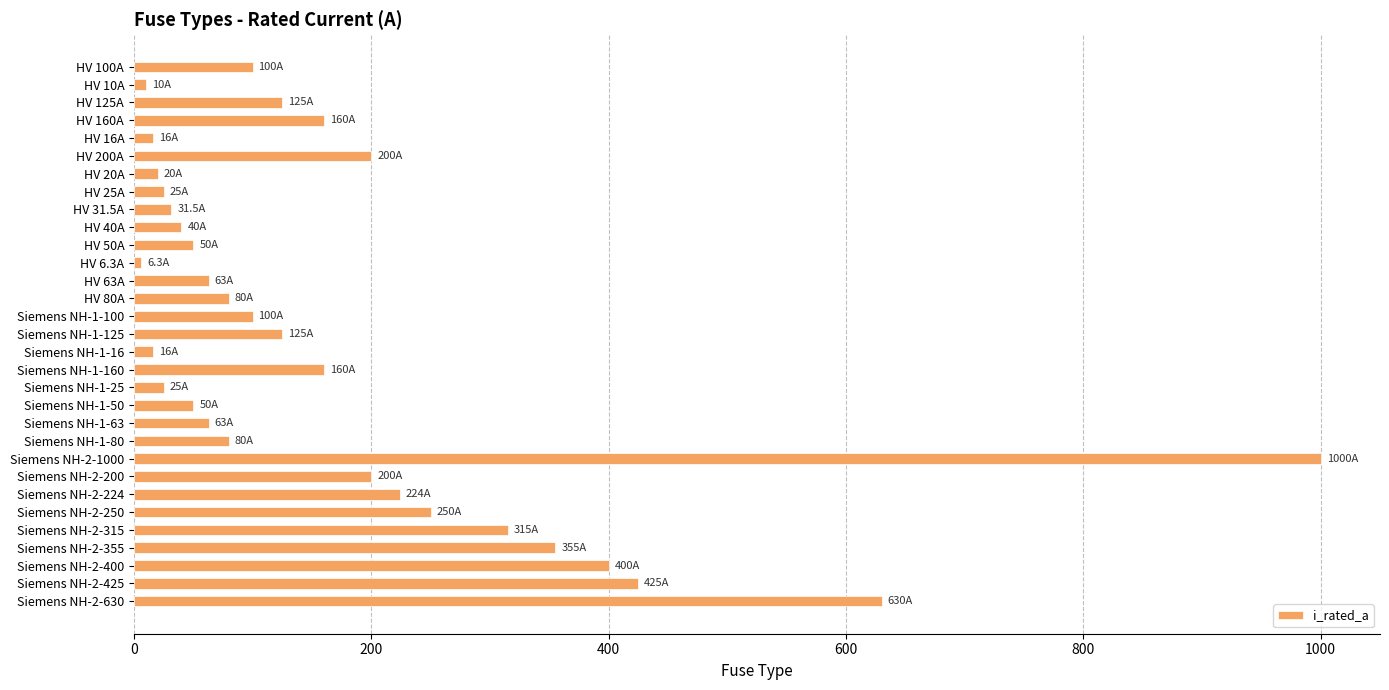

What is the label of the 28th bar from the bottom?

HV 160A